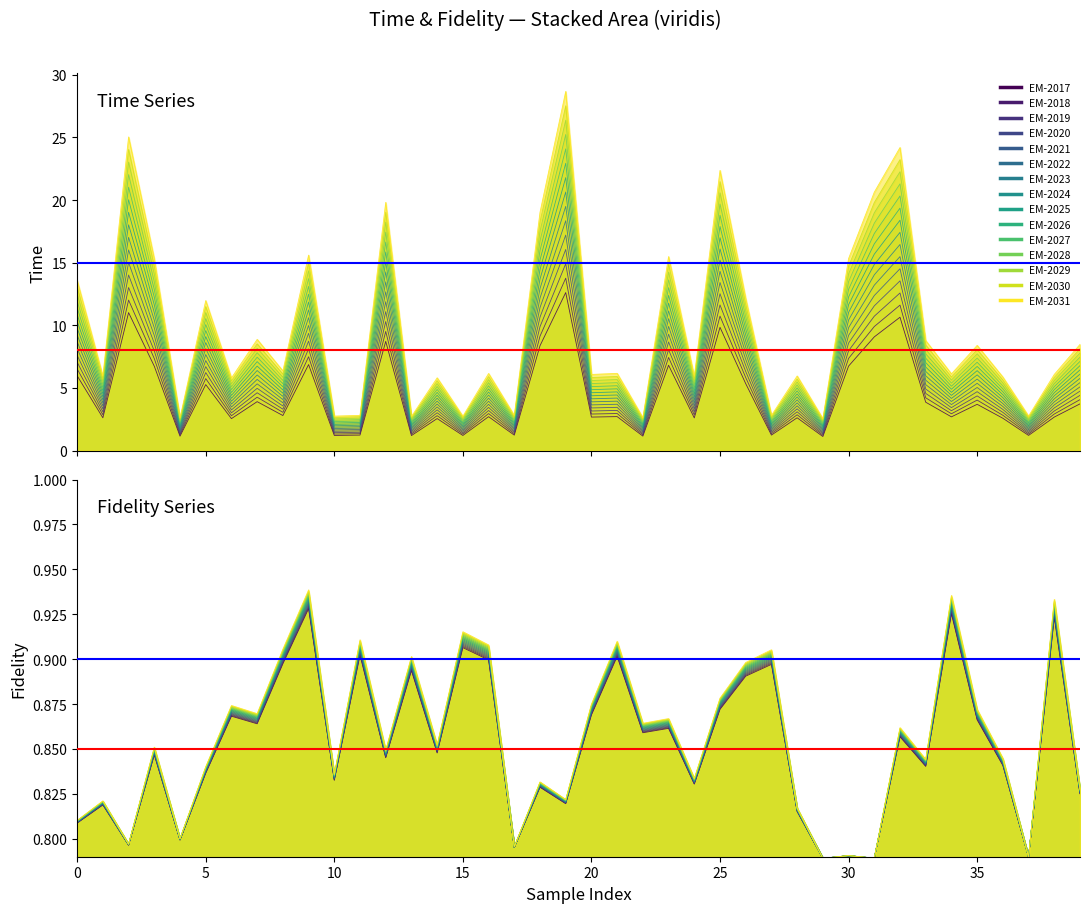

Reading left to right, transcribe all the data shown in this chart.

Time: 0=10.3	1=4.5	2=19.0	3=11.6	4=2.0	5=9.1	6=4.4	7=6.7	8=4.8	9=11.9	10=2.1	11=2.1	12=15.1	13=2.1	14=4.4	15=2.1	16=4.7	17=2.1	18=14.5	19=21.8	20=4.6	21=4.7	22=2.0	23=11.8	24=4.5	25=17.0	26=9.2	27=2.1	28=4.5	29=1.9	30=11.7	31=15.7	32=18.4	33=6.7	34=4.7	35=6.4	36=4.5	37=2.1	38=4.6	39=6.4
Fidelity: 0=0.8	1=0.8	2=0.8	3=0.9	4=0.8	5=0.8	6=0.9	7=0.9	8=0.9	9=0.9	10=0.8	11=0.9	12=0.8	13=0.9	14=0.9	15=0.9	16=0.9	17=0.8	18=0.8	19=0.8	20=0.9	21=0.9	22=0.9	23=0.9	24=0.8	25=0.9	26=0.9	27=0.9	28=0.8	29=0.8	30=0.8	31=0.8	32=0.9	33=0.8	34=0.9	35=0.9	36=0.8	37=0.8	38=0.9	39=0.8